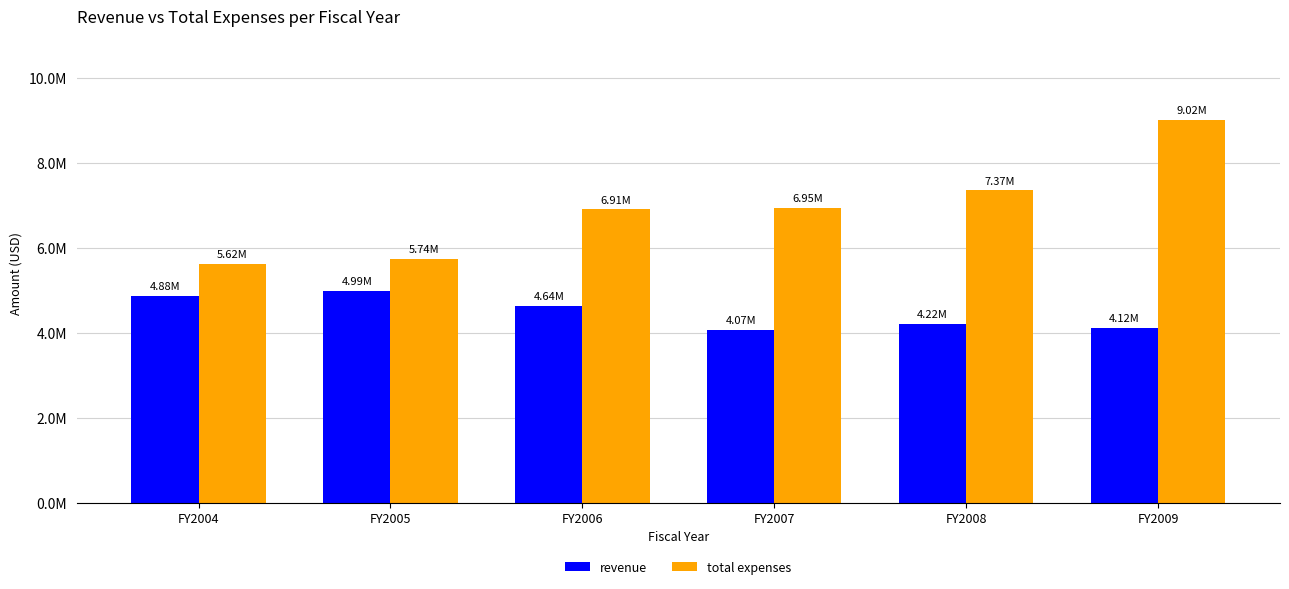

Which has a higher value, FY2007 or FY2009?

FY2009